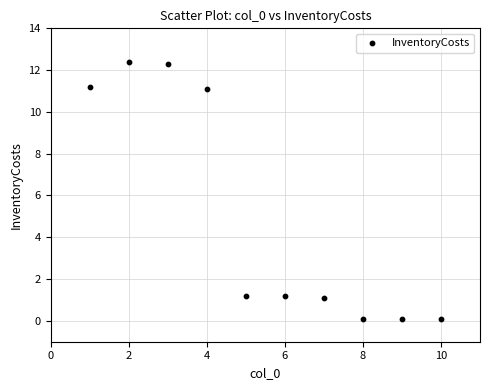

What is the average Y value?

5.1